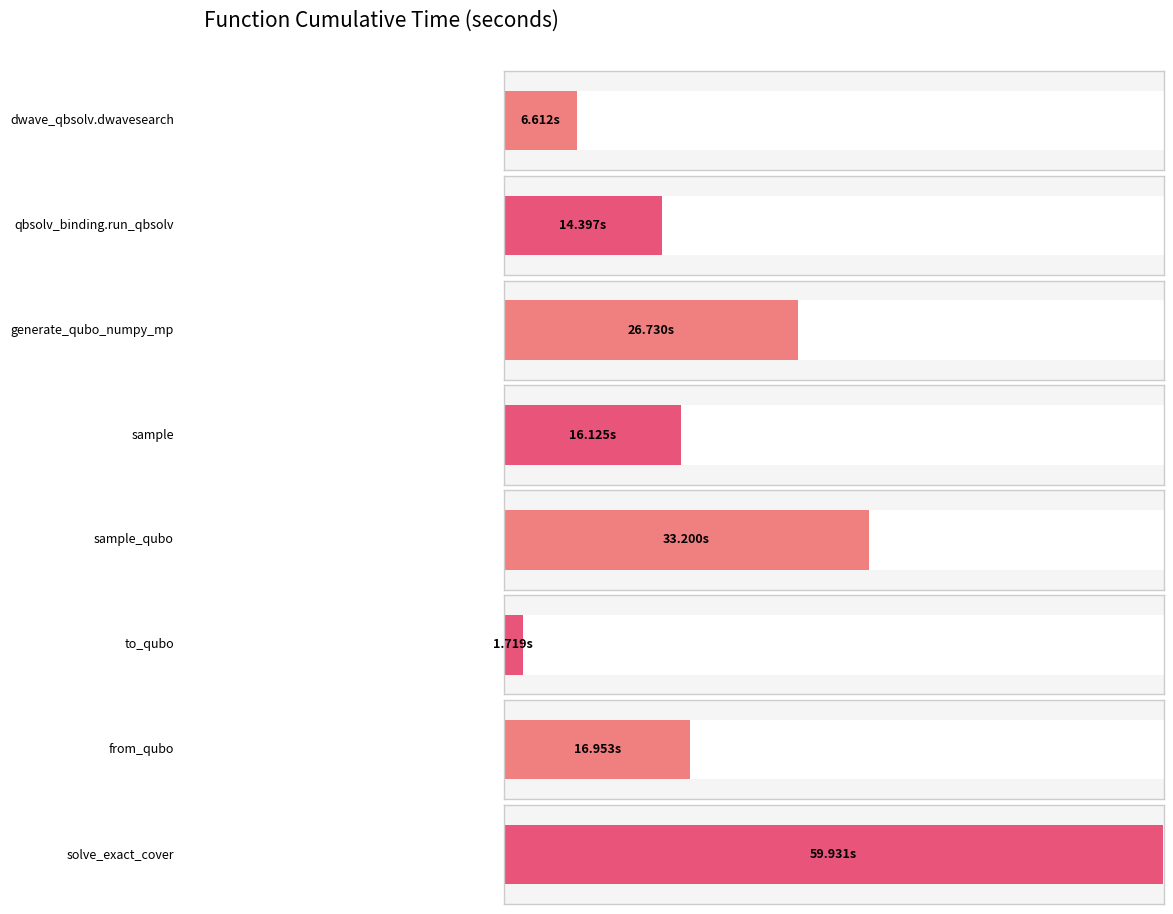

Reading left to right, extract all data points from this chart.

6.6	14.4	26.7	16.1	33.2	1.7	17.0	59.9